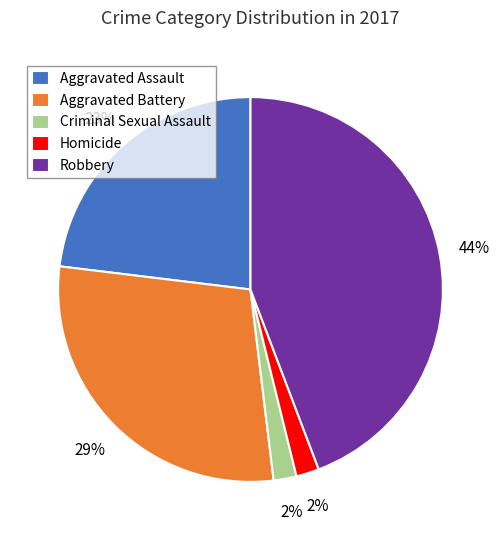

What is the ratio of the value at Robbery to the value at Aggravated Battery?

1.5